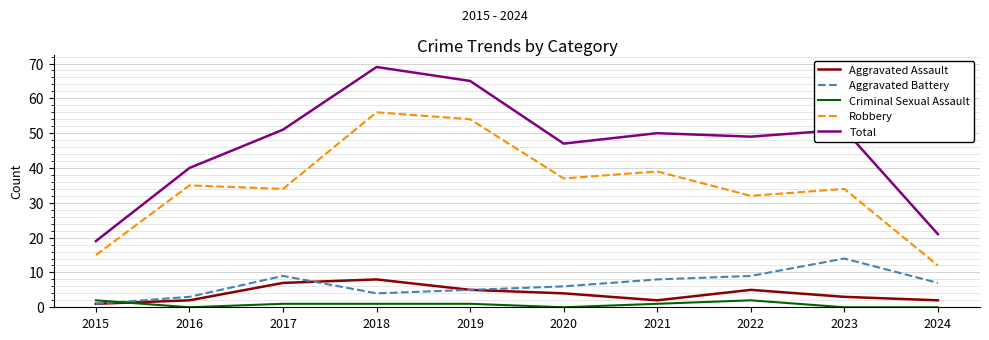

Reading left to right, transcribe all the data shown in this chart.

Aggravated Assault: 2015=1	2016=2	2017=7	2018=8	2019=5	2020=4	2021=2	2022=5	2023=3	2024=2
Aggravated Battery: 2015=1	2016=3	2017=9	2018=4	2019=5	2020=6	2021=8	2022=9	2023=14	2024=7
Criminal Sexual Assault: 2015=2	2016=0	2017=1	2018=1	2019=1	2020=0	2021=1	2022=2	2023=0	2024=0
Robbery: 2015=15	2016=35	2017=34	2018=56	2019=54	2020=37	2021=39	2022=32	2023=34	2024=12
Total: 2015=19	2016=40	2017=51	2018=69	2019=65	2020=47	2021=50	2022=49	2023=51	2024=21